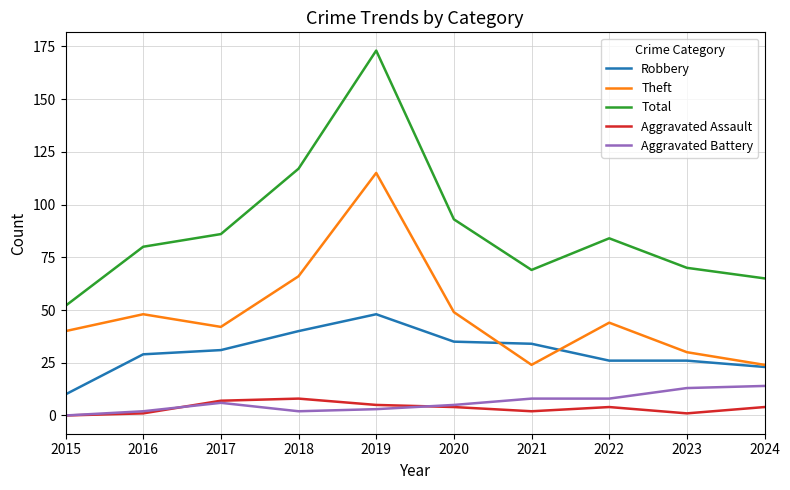

What is the difference between the highest and lowest values at 2024?

61